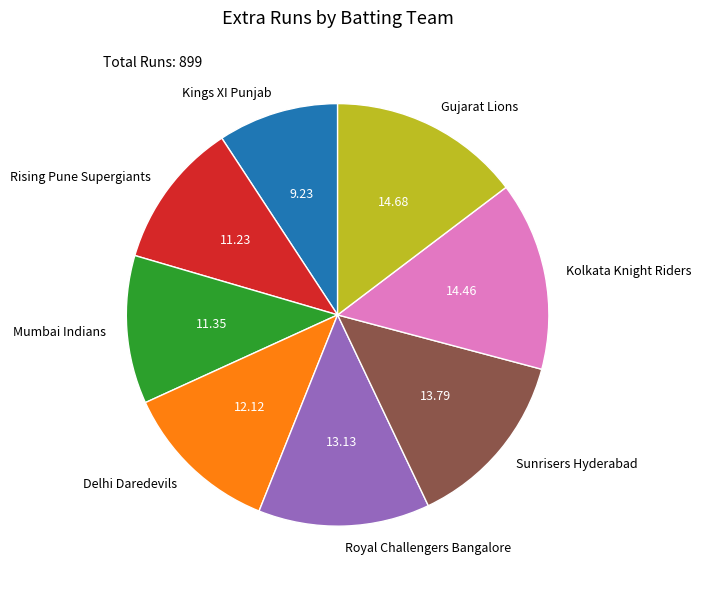

Does Royal Challengers Bangalore account for over 50% of the chart?

No